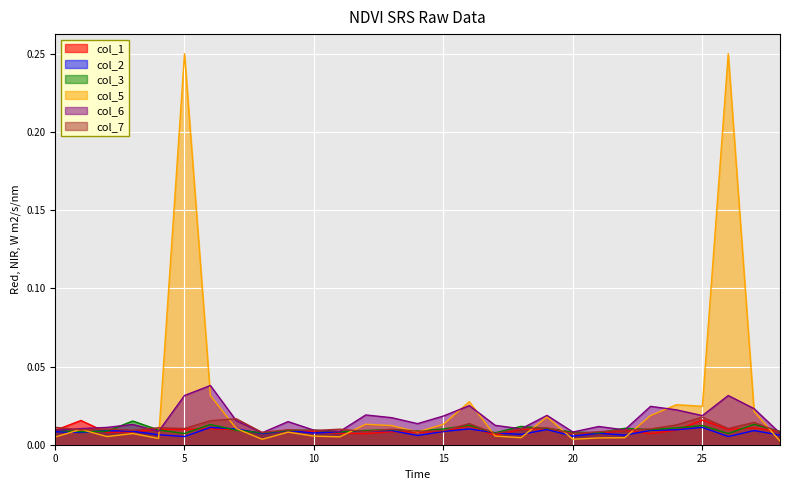

The col_6 series shows 0.0 at 9. True or false?

False